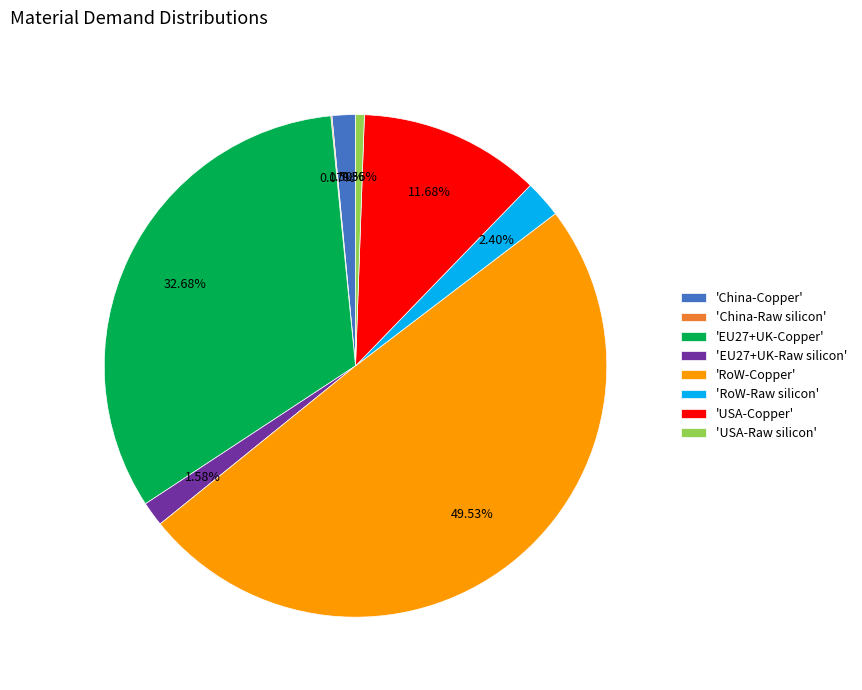

To the nearest percent, what is the average slice percentage?

12%